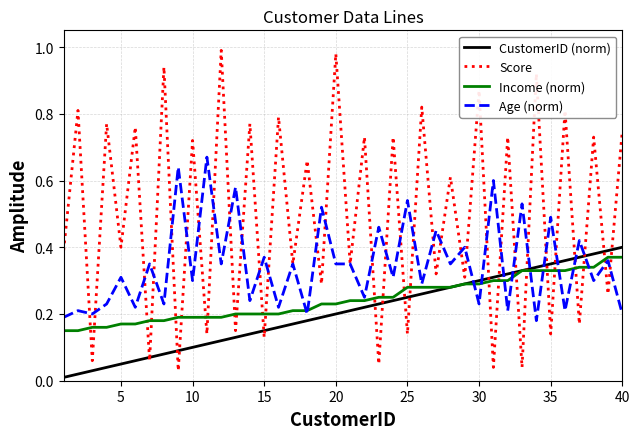

Which series has the largest total across all categories?

Score